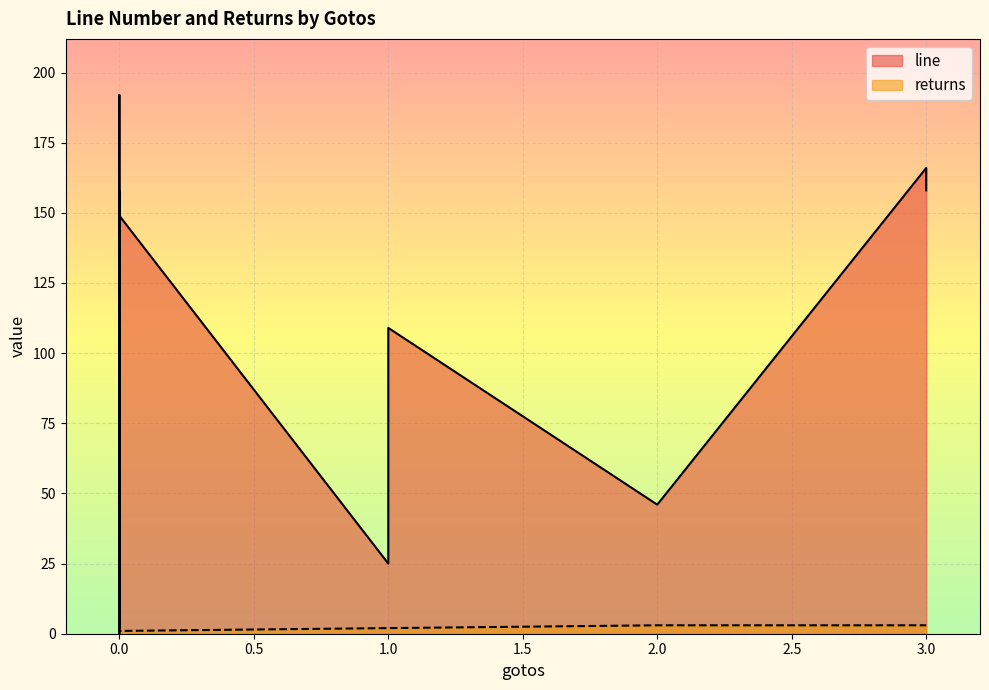

What is the minimum value for line?

1